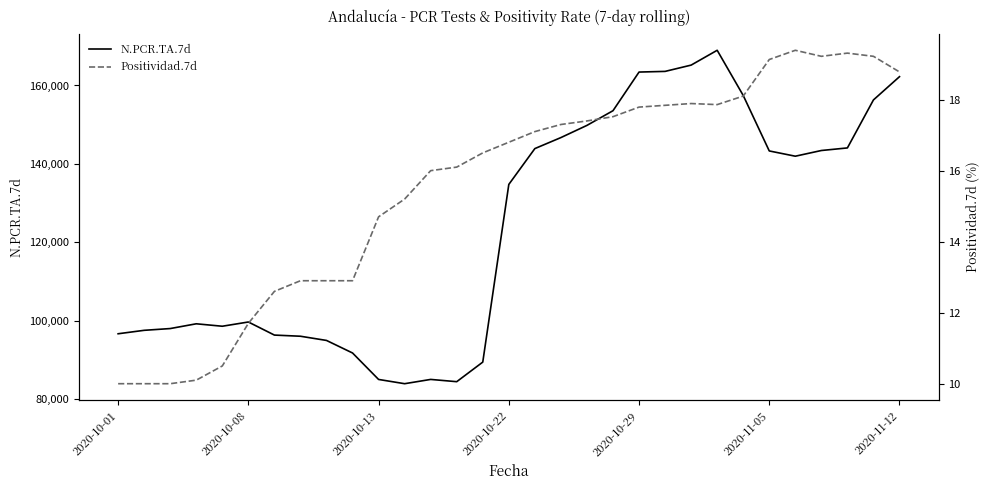

Where is N.PCR.TA.7d nearest to the value 126461?

2020-10-22